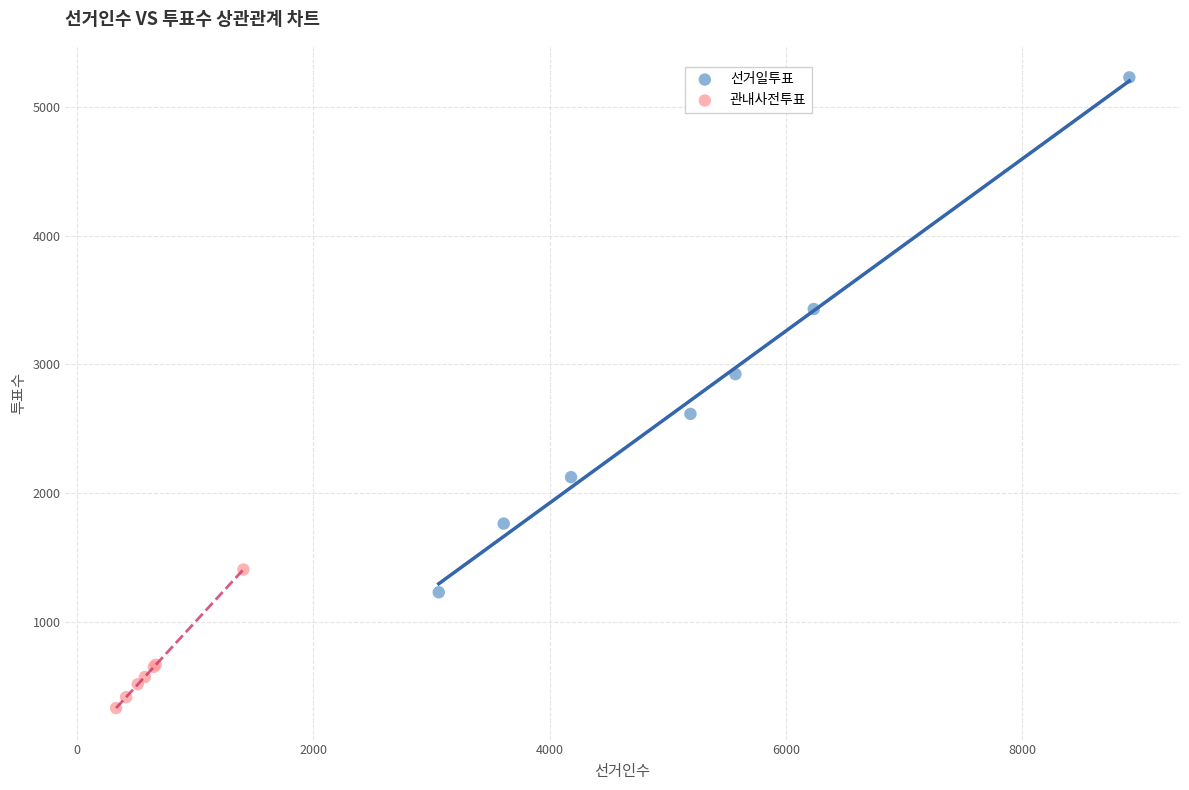

What are all the series names shown in the legend?

선거일투표, 관내사전투표